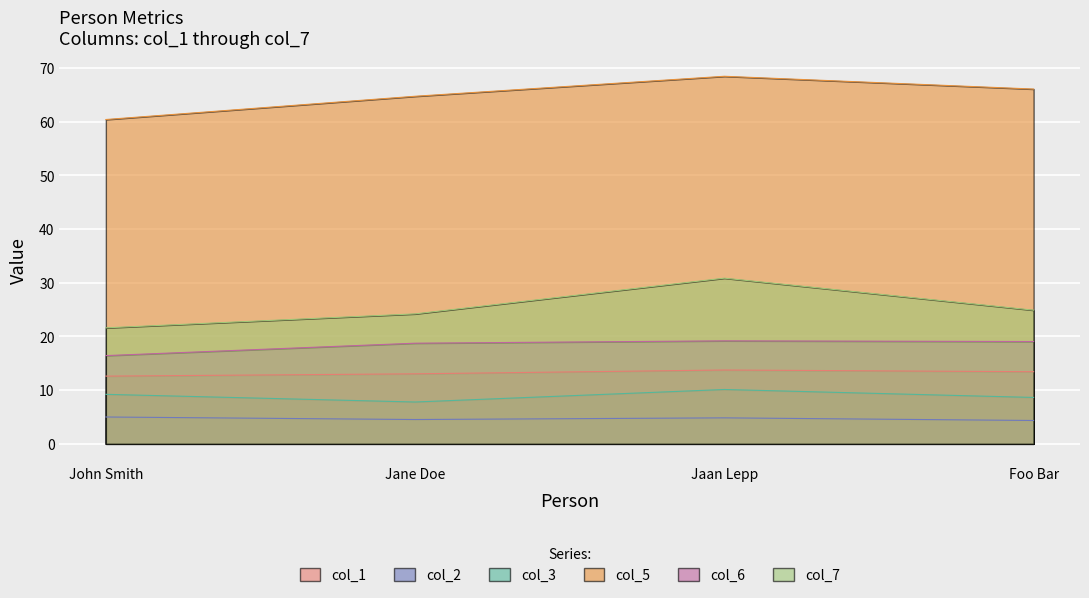

How many data points in col_5 are less than 66?

2